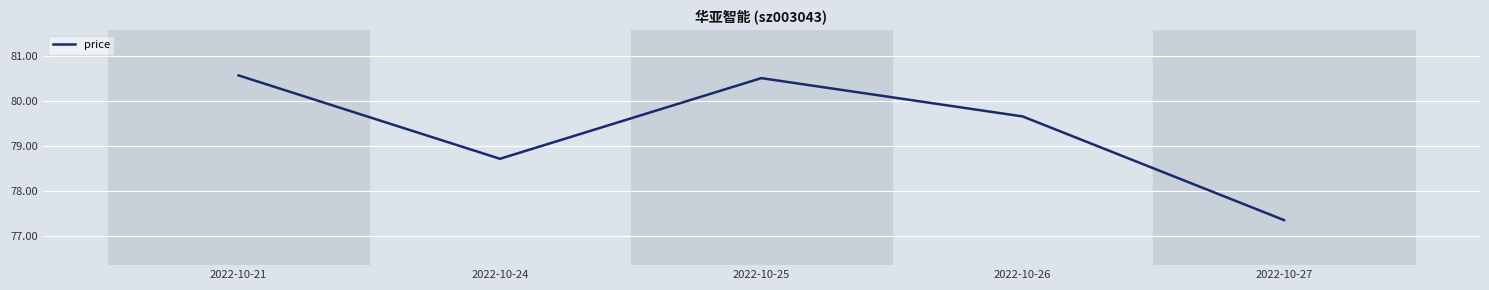

What is the difference between the maximum and minimum values?

3.2